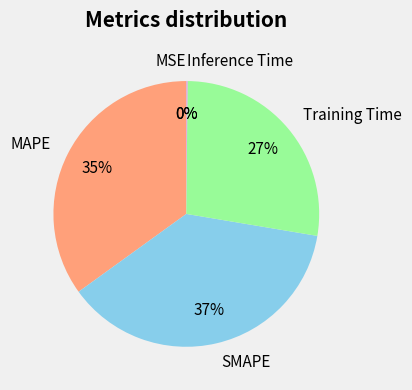

How many slices are in this pie chart?

5